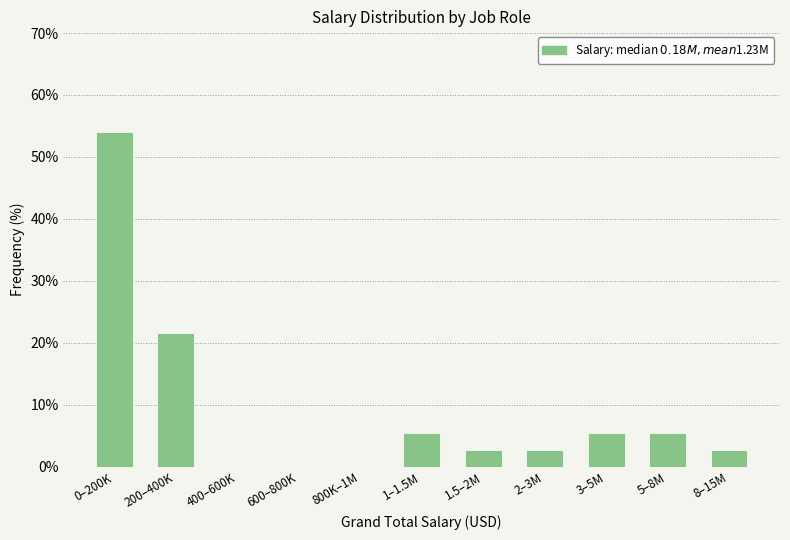

Reading left to right, what are all the values shown in this chart?

0–200K=54.1	200–400K=21.6	400–600K=0.0	600–800K=0.0	800K–1M=0.0	1–1.5M=5.4	1.5–2M=2.7	2–3M=2.7	3–5M=5.4	5–8M=5.4	8–15M=2.7